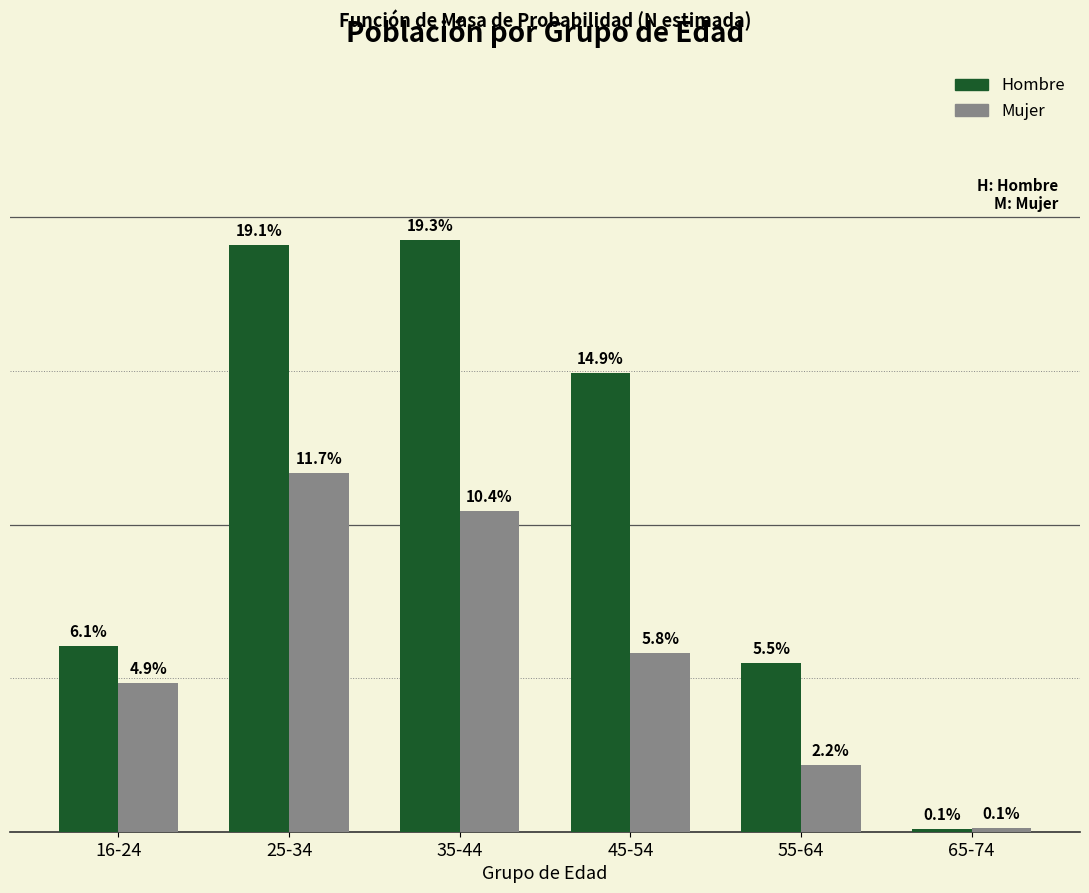

Which category has the lowest value across all series?

65-74